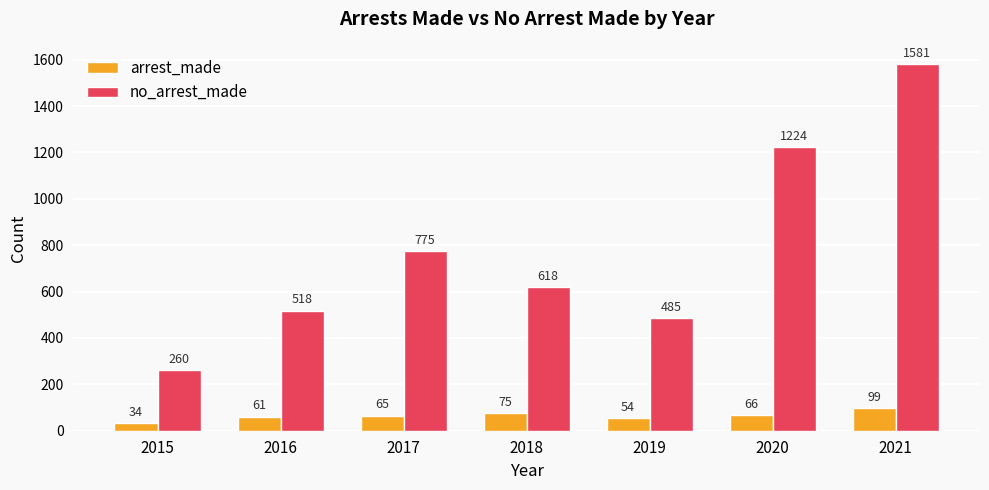

How many data points in no_arrest_made are less than 618?

3